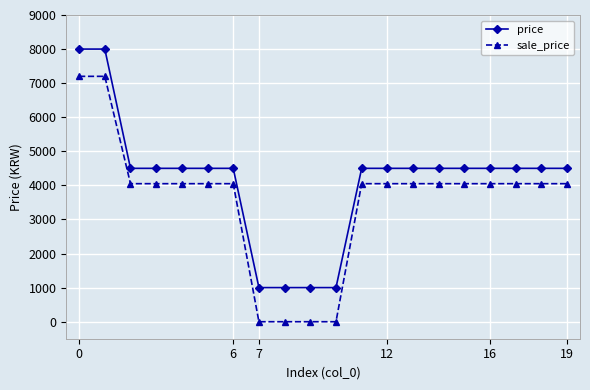

What is the difference between the second highest and second lowest values in the price series?

7000